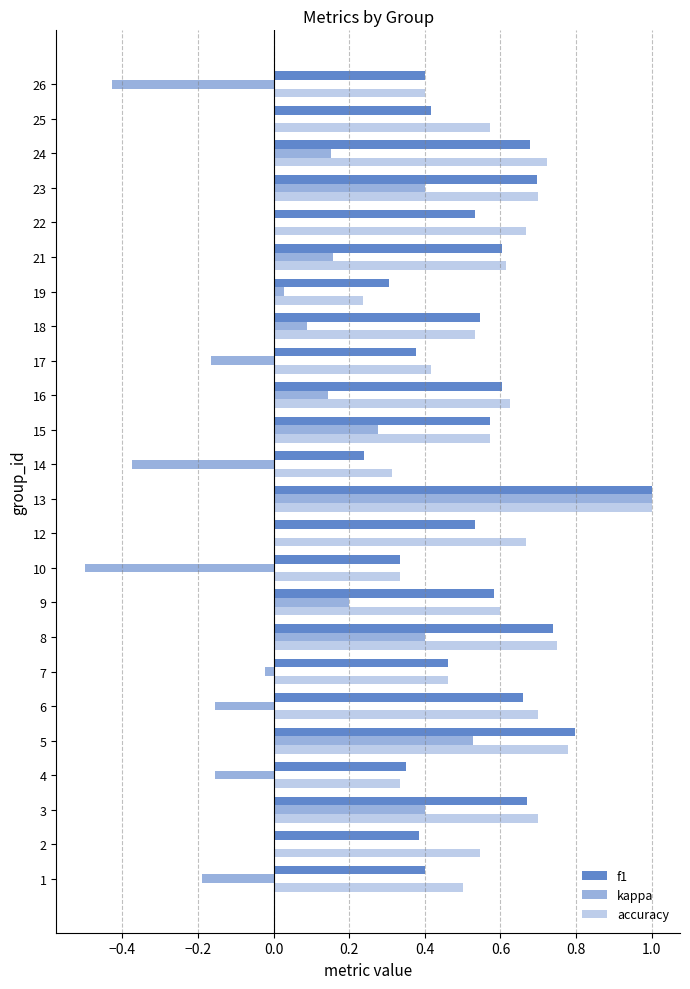

How many distinct data groups are displayed?

3